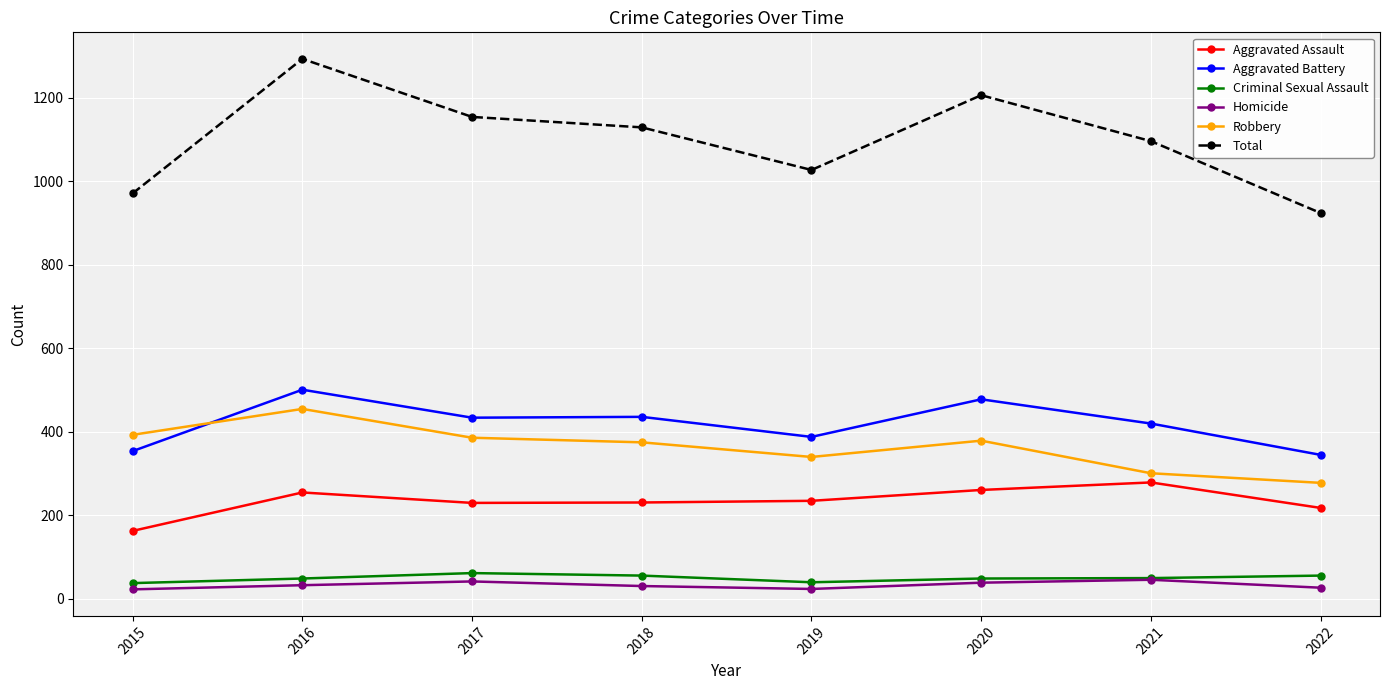

What is the spread (max minus min) of values at 2021?

1050